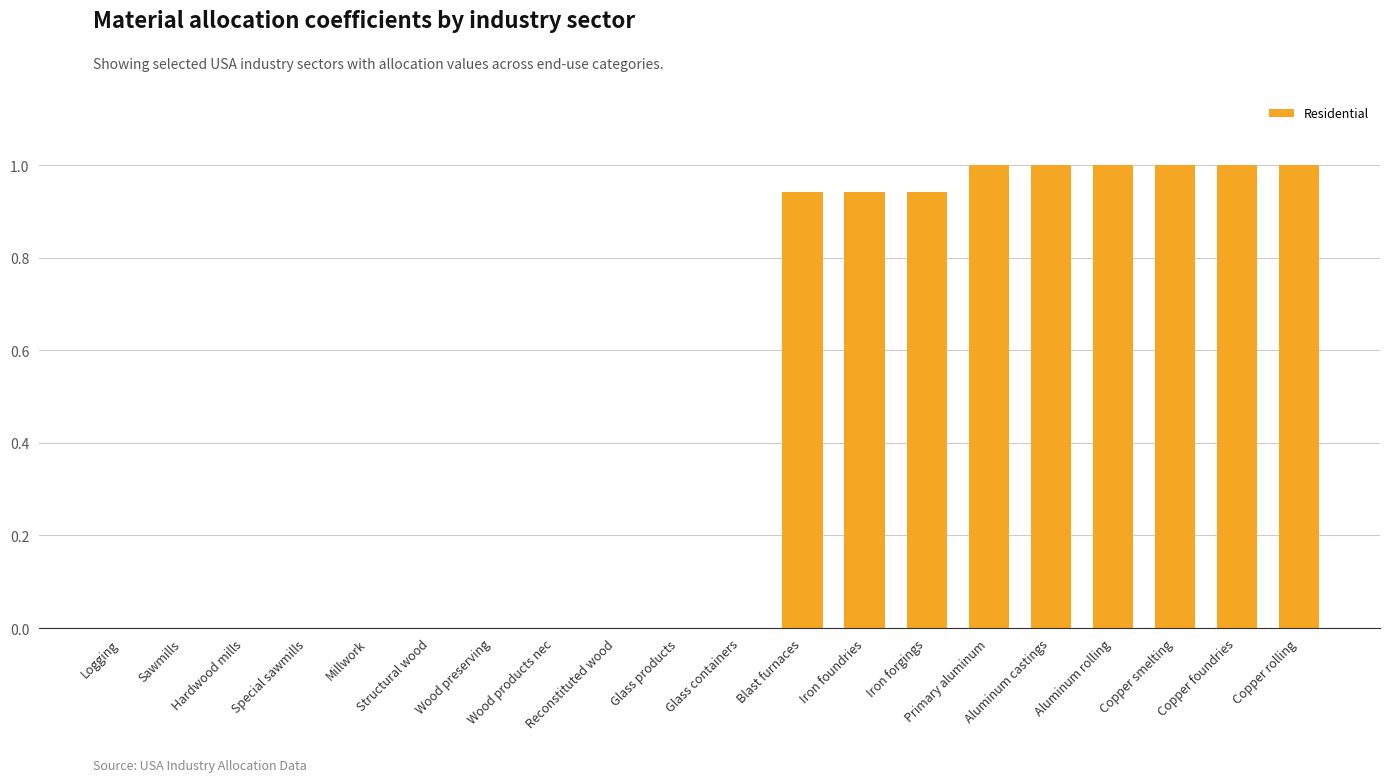

What is the approximate value at Copper rolling?

1.0